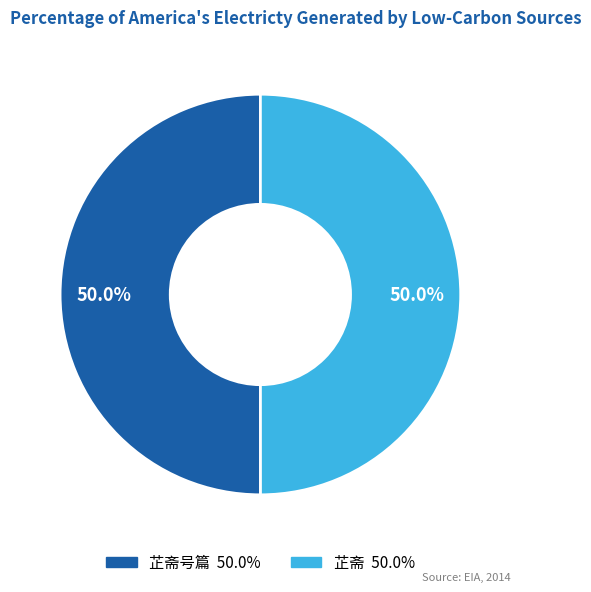

Which category has the biggest portion of the pie?

芷斋号篇